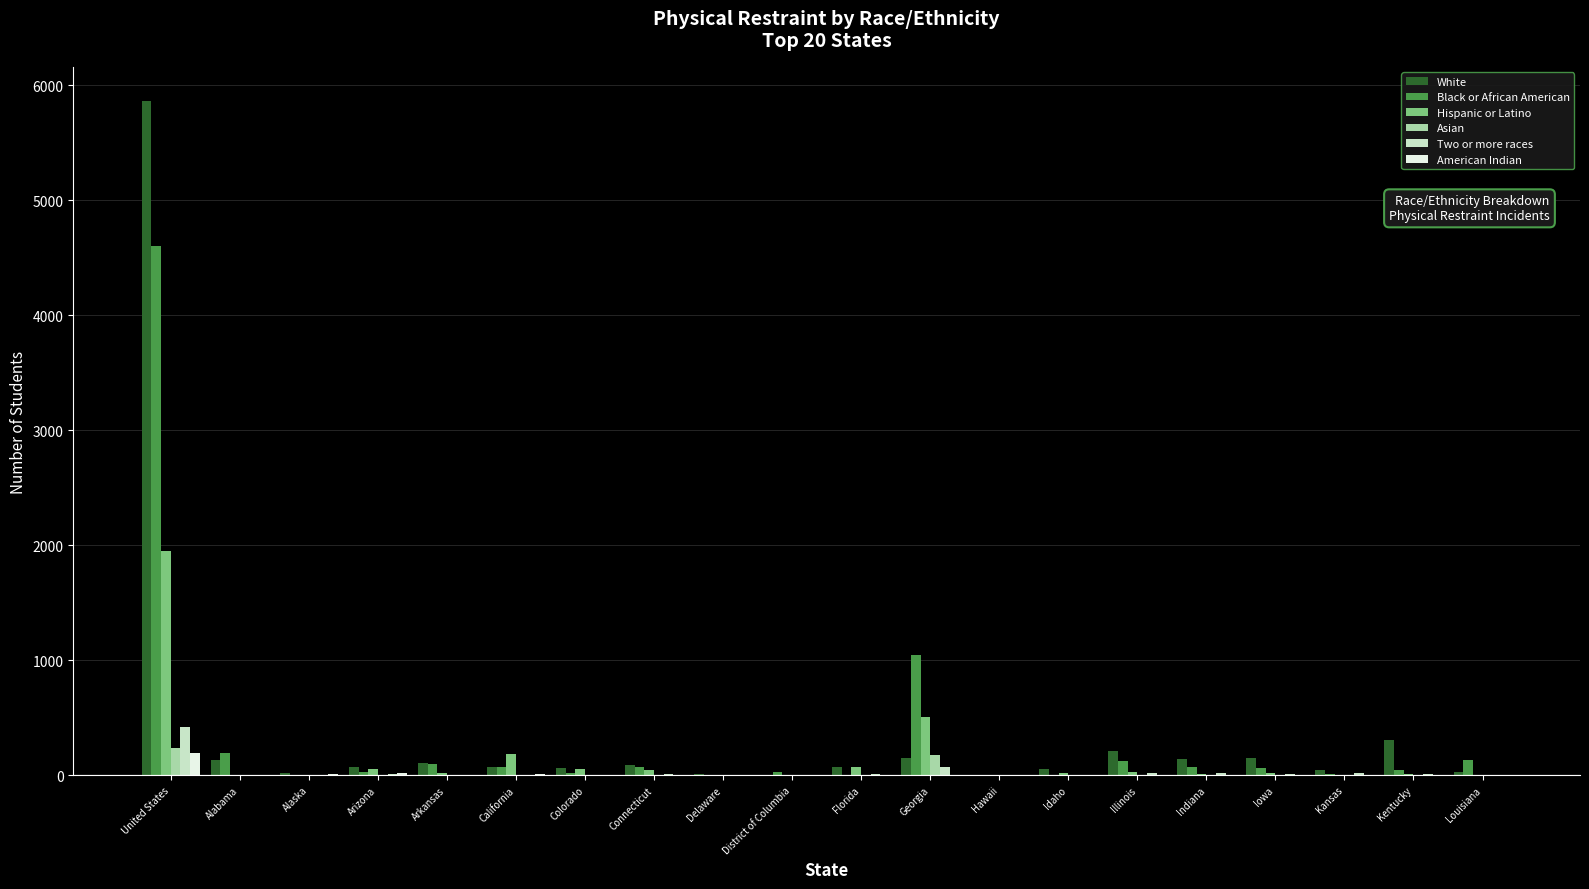

How many series are shown in this chart?

6